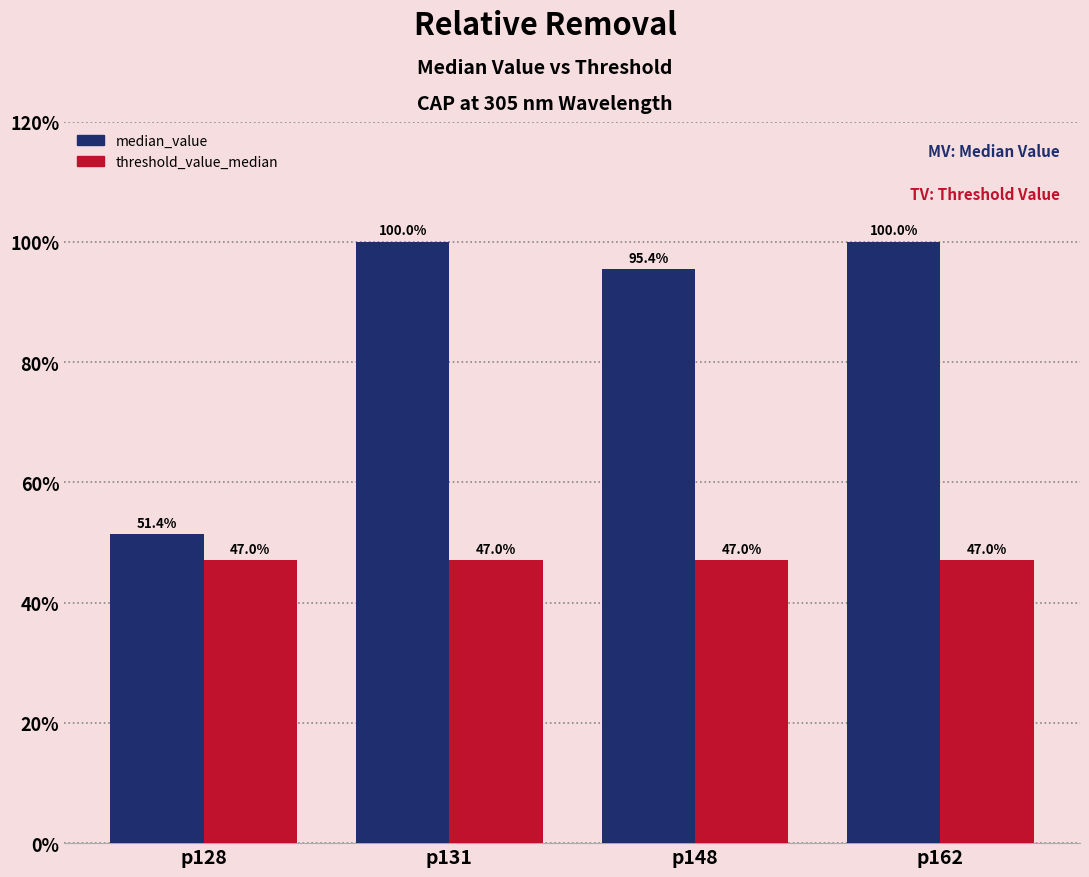

Rank the series at p162 from highest to lowest value.

median_value, threshold_value_median